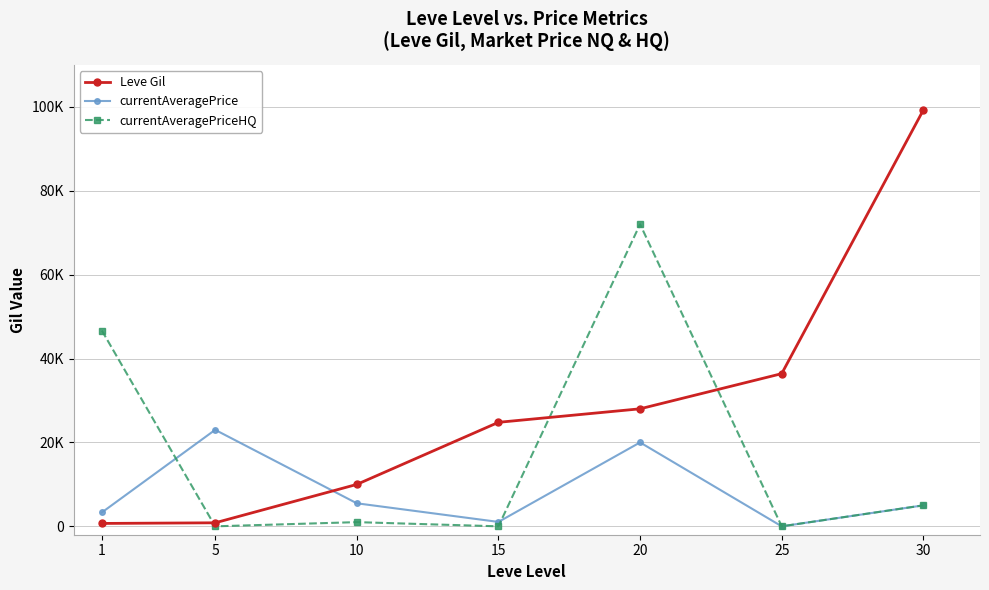

What are all the series names shown in the legend?

Leve Gil, currentAveragePrice, currentAveragePriceHQ